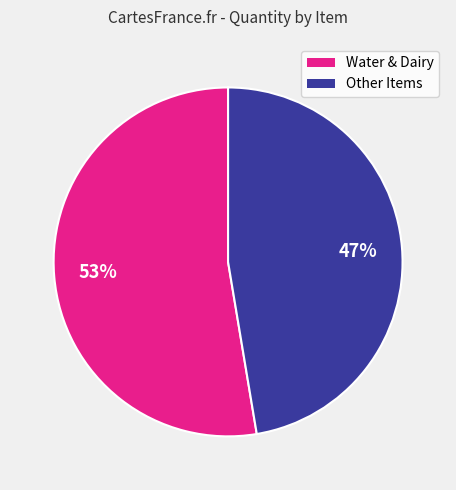

Which has a higher value, Water & Dairy or Other Items?

Water & Dairy